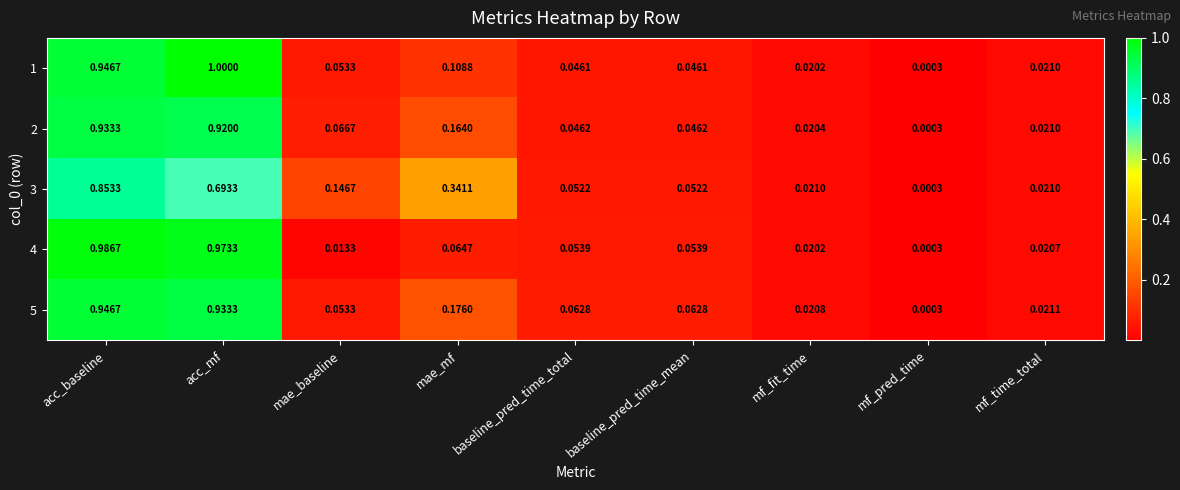

What is the maximum value shown in the chart?

1.0